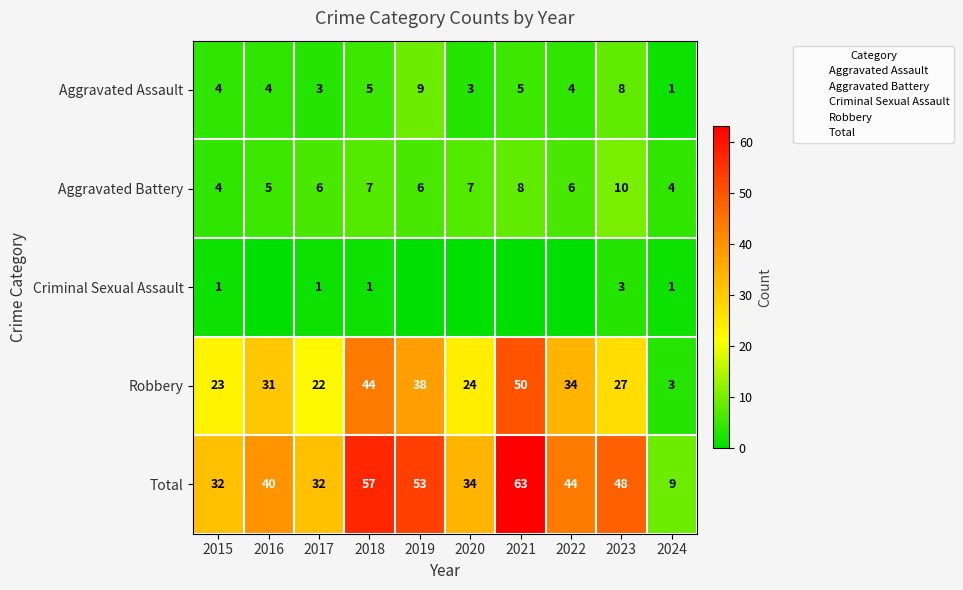

The value of Total at 2023 is 48. True or false?

True